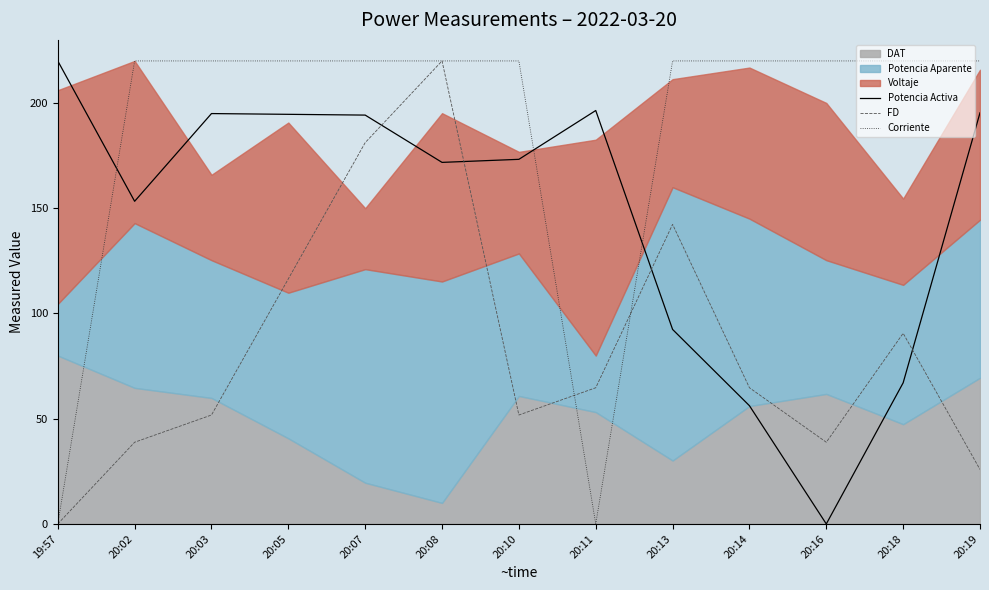

At which category does the chart reach its peak across all series?

19:57